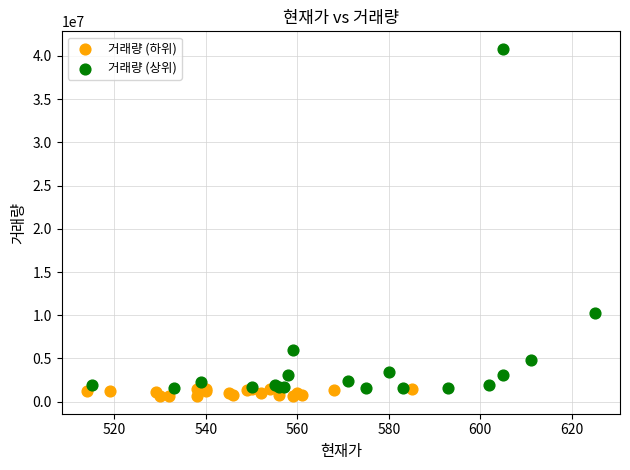

Which series contains the lowest Y value?

거래량 (하위)